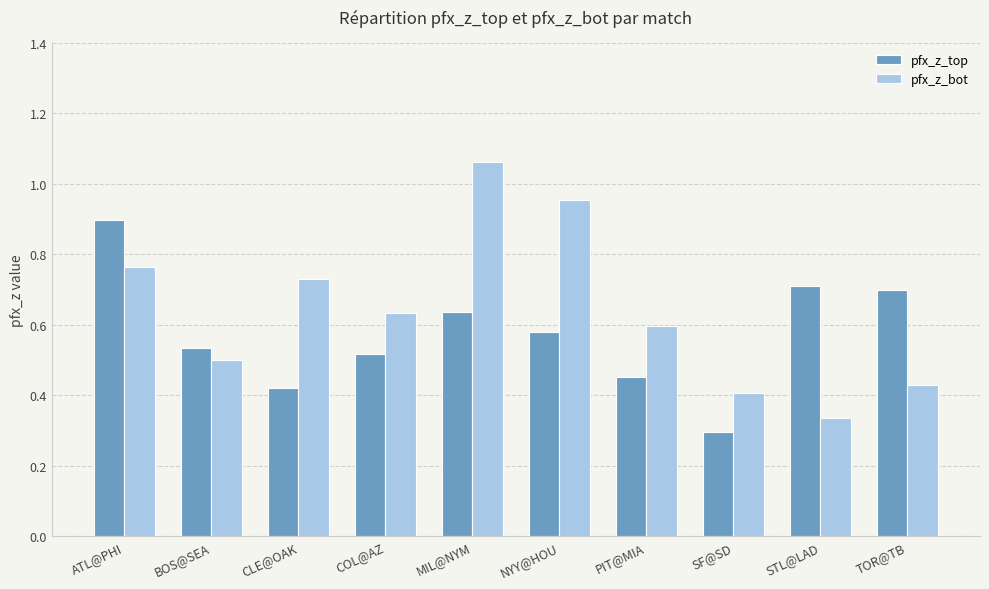

Which series changed the most between CLE@OAK and NYY@HOU?

pfx_z_bot